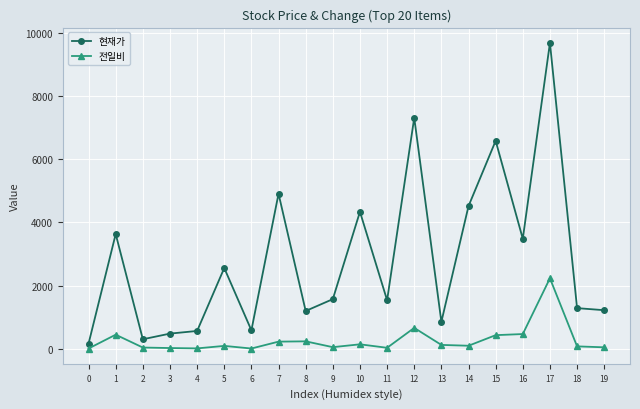

Which category has the highest value across all series?

17